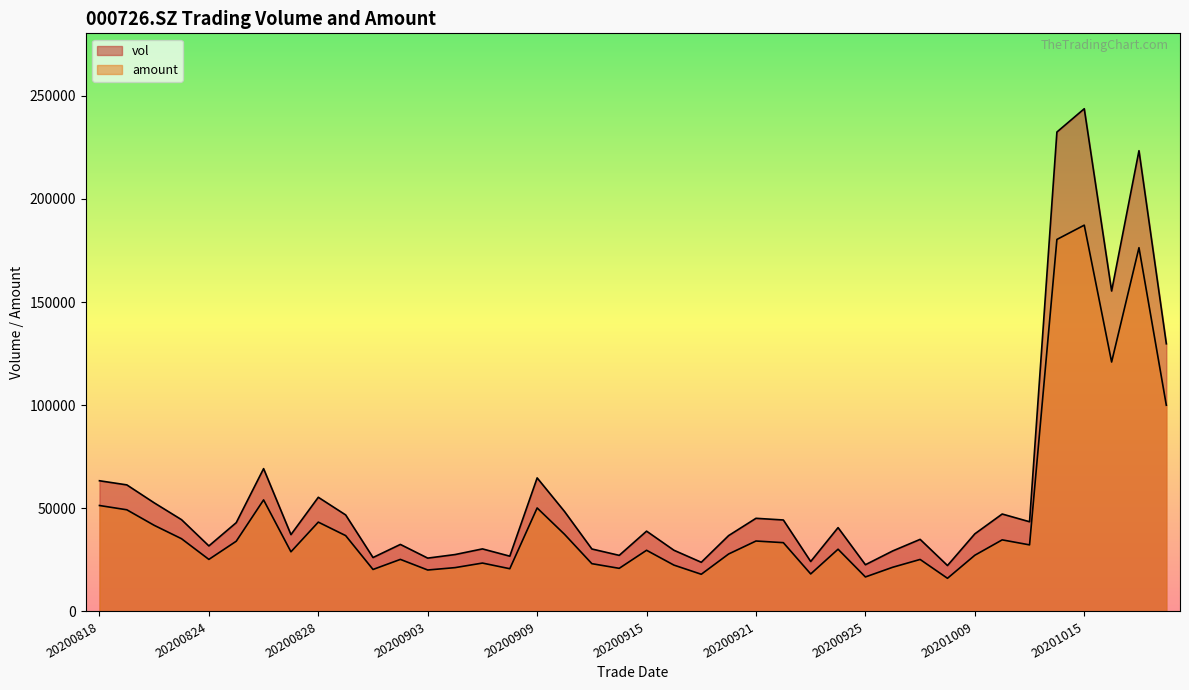

How many series are shown in this chart?

2